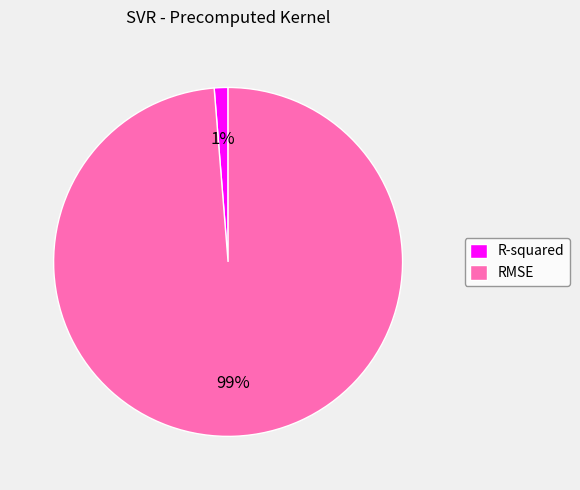

Is the sum of RMSE and R-squared greater than half?

Yes